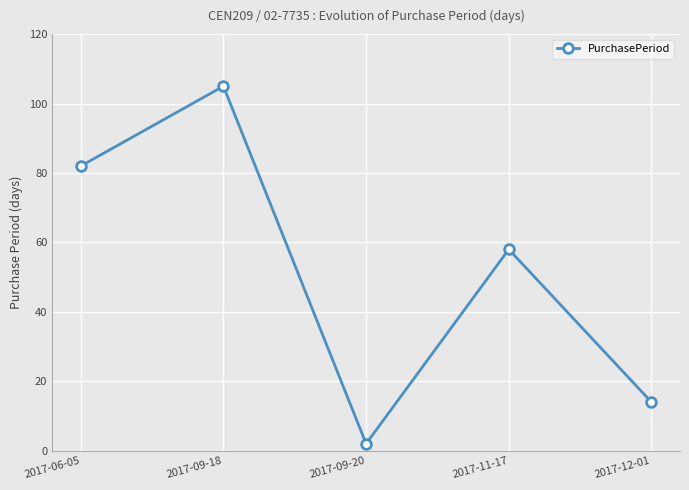

What is the change in value from 2017-09-20 to 2017-12-01?

+12